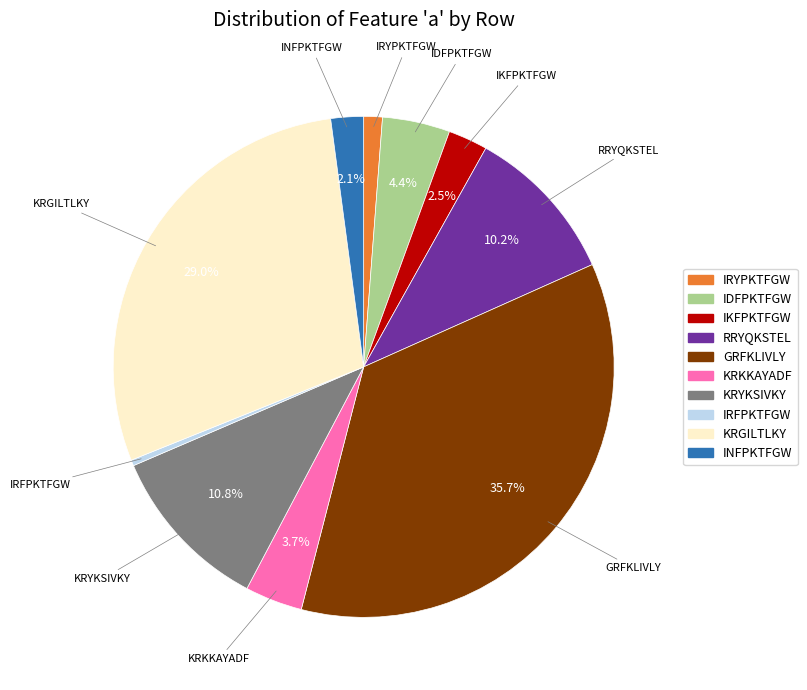

Does any single category account for the majority?

No